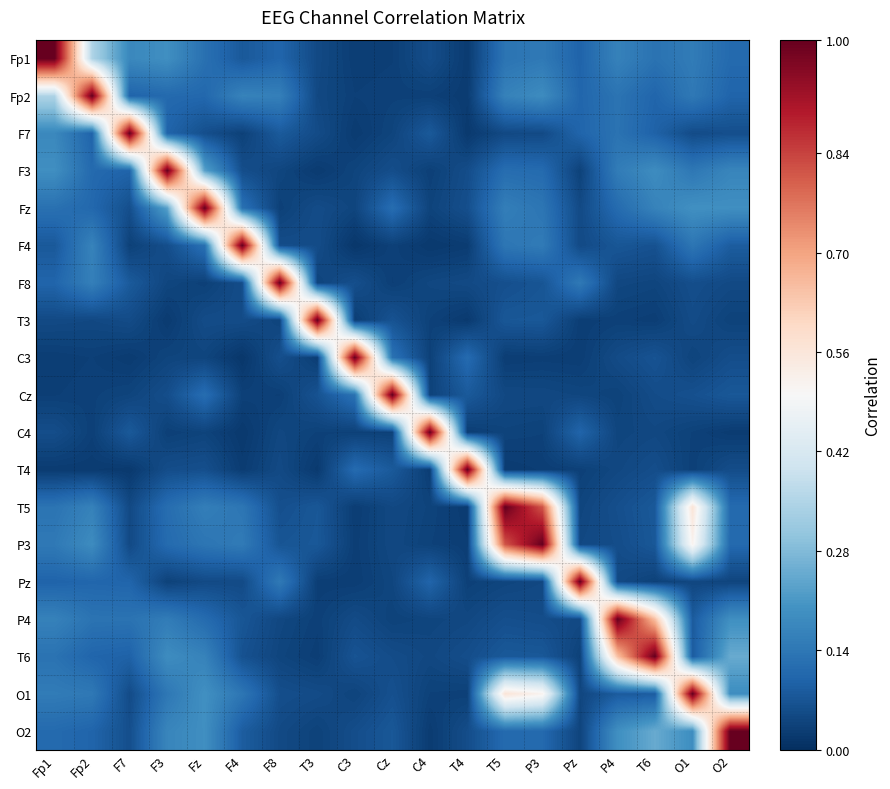

Reading left to right, what are all the values shown in this chart?

Fp1: Fp1=1.0	Fp2=0.3	F7=0.2	F3=0.2	Fz=0.1	F4=0.1	F8=0.1	T3=0.0	C3=0.0	Cz=0.0	C4=0.1	T4=0.0	T5=0.1	P3=0.1	Pz=0.1	P4=0.2	T6=0.1	O1=0.1	O2=0.1
Fp2: Fp1=0.3	Fp2=1.0	F7=0.1	F3=0.1	Fz=0.1	F4=0.2	F8=0.2	T3=0.0	C3=0.0	Cz=0.0	C4=0.0	T4=0.0	T5=0.2	P3=0.2	Pz=0.1	P4=0.1	T6=0.1	O1=0.1	O2=0.1
F7: Fp1=0.2	Fp2=0.1	F7=1.0	F3=0.1	Fz=0.1	F4=0.0	F8=0.1	T3=0.1	C3=0.0	Cz=0.0	C4=0.1	T4=0.0	T5=0.0	P3=0.1	Pz=0.1	P4=0.1	T6=0.1	O1=0.1	O2=0.1
F3: Fp1=0.2	Fp2=0.1	F7=0.1	F3=1.0	Fz=0.2	F4=0.1	F8=0.0	T3=0.0	C3=0.0	Cz=0.1	C4=0.0	T4=0.1	T5=0.1	P3=0.1	Pz=0.0	P4=0.2	T6=0.2	O1=0.1	O2=0.2
Fz: Fp1=0.1	Fp2=0.1	F7=0.1	F3=0.2	Fz=1.0	F4=0.1	F8=0.0	T3=0.1	C3=0.0	Cz=0.1	C4=0.0	T4=0.1	T5=0.2	P3=0.1	Pz=0.1	P4=0.1	T6=0.2	O1=0.2	O2=0.2
F4: Fp1=0.1	Fp2=0.2	F7=0.0	F3=0.1	Fz=0.1	F4=1.0	F8=0.1	T3=0.1	C3=0.0	Cz=0.0	C4=0.0	T4=0.0	T5=0.1	P3=0.1	Pz=0.1	P4=0.1	T6=0.1	O1=0.1	O2=0.1
F8: Fp1=0.1	Fp2=0.2	F7=0.1	F3=0.0	Fz=0.0	F4=0.1	F8=1.0	T3=0.0	C3=0.1	Cz=0.0	C4=0.0	T4=0.0	T5=0.1	P3=0.1	Pz=0.1	P4=0.0	T6=0.0	O1=0.1	O2=0.0
T3: Fp1=0.0	Fp2=0.0	F7=0.1	F3=0.0	Fz=0.1	F4=0.1	F8=0.0	T3=1.0	C3=0.0	Cz=0.1	C4=0.0	T4=0.0	T5=0.1	P3=0.1	Pz=0.0	P4=0.0	T6=0.0	O1=0.1	O2=0.0
C3: Fp1=0.0	Fp2=0.0	F7=0.0	F3=0.0	Fz=0.0	F4=0.0	F8=0.1	T3=0.0	C3=1.0	Cz=0.1	C4=0.0	T4=0.1	T5=0.0	P3=0.0	Pz=0.0	P4=0.1	T6=0.1	O1=0.0	O2=0.1
Cz: Fp1=0.0	Fp2=0.0	F7=0.0	F3=0.1	Fz=0.1	F4=0.0	F8=0.0	T3=0.1	C3=0.1	Cz=1.0	C4=0.0	T4=0.1	T5=0.0	P3=0.0	Pz=0.0	P4=0.0	T6=0.1	O1=0.1	O2=0.1
C4: Fp1=0.1	Fp2=0.0	F7=0.1	F3=0.0	Fz=0.0	F4=0.0	F8=0.0	T3=0.0	C3=0.0	Cz=0.0	C4=1.0	T4=0.0	T5=0.0	P3=0.0	Pz=0.1	P4=0.0	T6=0.0	O1=0.0	O2=0.0
T4: Fp1=0.0	Fp2=0.0	F7=0.0	F3=0.1	Fz=0.1	F4=0.0	F8=0.0	T3=0.0	C3=0.1	Cz=0.1	C4=0.0	T4=1.0	T5=0.0	P3=0.0	Pz=0.0	P4=0.0	T6=0.1	O1=0.0	O2=0.1
T5: Fp1=0.1	Fp2=0.2	F7=0.0	F3=0.1	Fz=0.2	F4=0.1	F8=0.1	T3=0.1	C3=0.0	Cz=0.0	C4=0.0	T4=0.0	T5=1.0	P3=0.8	Pz=0.0	P4=0.1	T6=0.1	O1=0.6	O2=0.1
P3: Fp1=0.1	Fp2=0.2	F7=0.1	F3=0.1	Fz=0.1	F4=0.1	F8=0.1	T3=0.1	C3=0.0	Cz=0.0	C4=0.0	T4=0.0	T5=0.8	P3=1.0	Pz=0.0	P4=0.1	T6=0.1	O1=0.5	O2=0.1
Pz: Fp1=0.1	Fp2=0.1	F7=0.1	F3=0.0	Fz=0.1	F4=0.1	F8=0.1	T3=0.0	C3=0.0	Cz=0.0	C4=0.1	T4=0.0	T5=0.0	P3=0.0	Pz=1.0	P4=0.0	T6=0.0	O1=0.0	O2=0.0
P4: Fp1=0.2	Fp2=0.1	F7=0.1	F3=0.2	Fz=0.1	F4=0.1	F8=0.0	T3=0.0	C3=0.1	Cz=0.0	C4=0.0	T4=0.0	T5=0.1	P3=0.1	Pz=0.0	P4=1.0	T6=0.6	O1=0.1	O2=0.2
T6: Fp1=0.1	Fp2=0.1	F7=0.1	F3=0.2	Fz=0.2	F4=0.1	F8=0.0	T3=0.0	C3=0.1	Cz=0.1	C4=0.0	T4=0.1	T5=0.1	P3=0.1	Pz=0.0	P4=0.6	T6=1.0	O1=0.1	O2=0.2
O1: Fp1=0.1	Fp2=0.1	F7=0.1	F3=0.1	Fz=0.2	F4=0.1	F8=0.1	T3=0.1	C3=0.0	Cz=0.1	C4=0.0	T4=0.0	T5=0.6	P3=0.5	Pz=0.0	P4=0.1	T6=0.1	O1=1.0	O2=0.2
O2: Fp1=0.1	Fp2=0.1	F7=0.1	F3=0.2	Fz=0.2	F4=0.1	F8=0.0	T3=0.0	C3=0.1	Cz=0.1	C4=0.0	T4=0.1	T5=0.1	P3=0.1	Pz=0.0	P4=0.2	T6=0.2	O1=0.2	O2=1.0